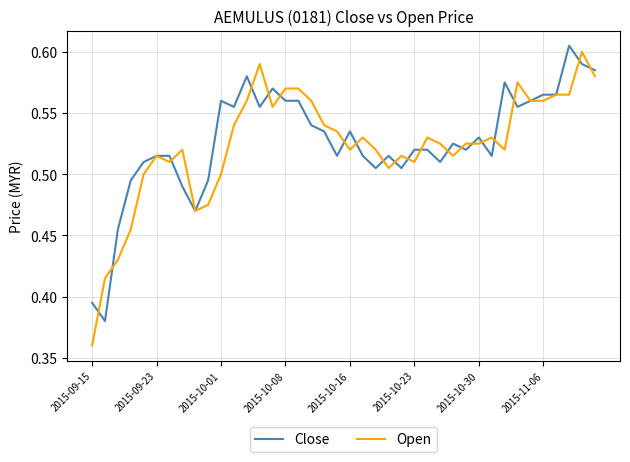

Count the number of data series in this chart.

2